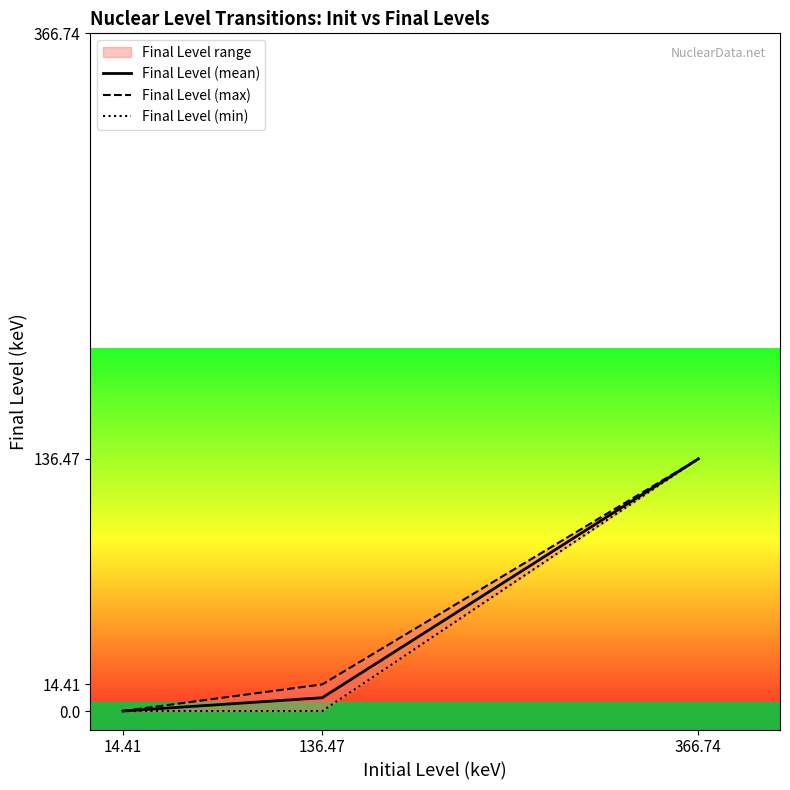

List the series in order of their peak value, highest first.

Final Level (mean), Final Level (max), Final Level (min)